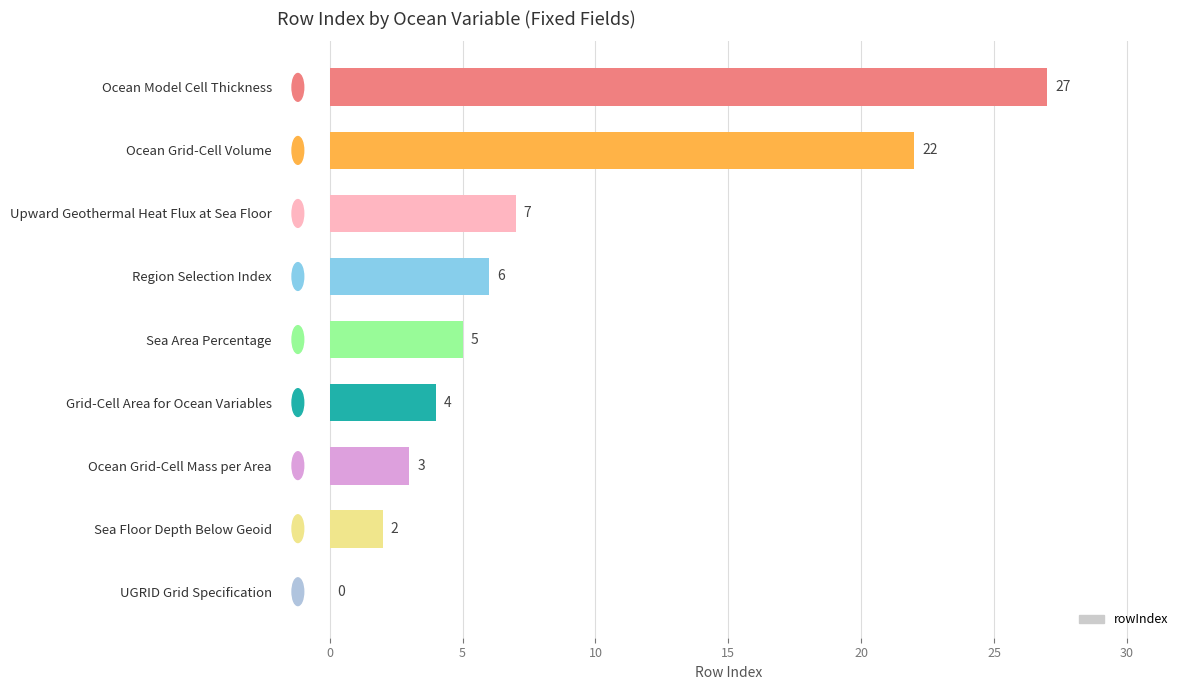

What is the greatest value displayed?

27